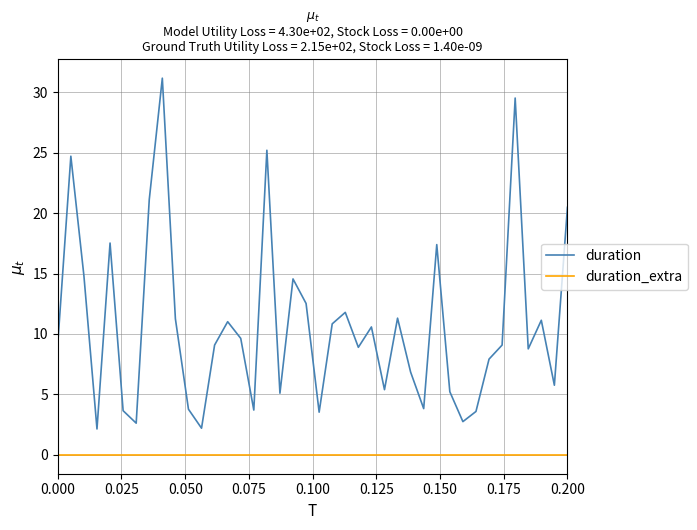

What is the greatest value displayed?

31.2